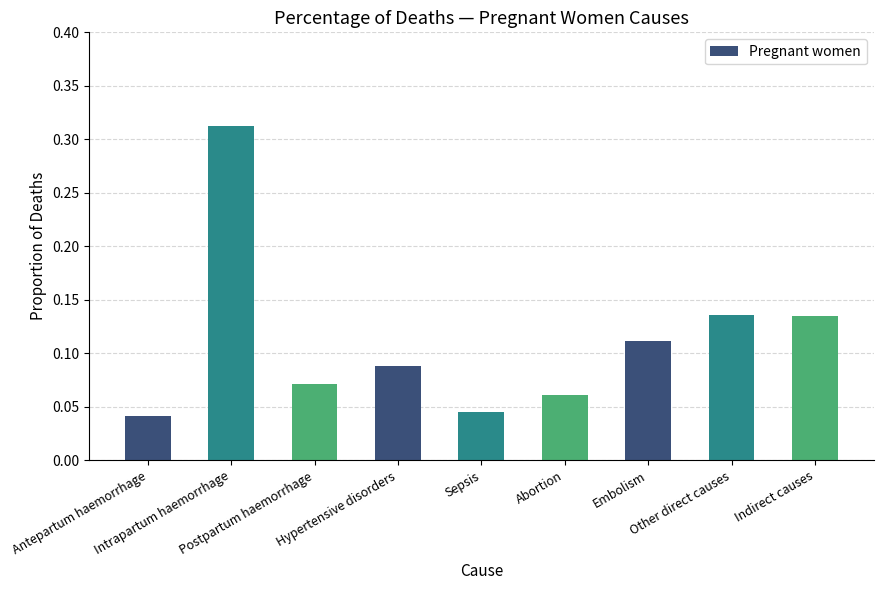

What is the change in value from Intrapartum haemorrhage to Postpartum haemorrhage?

-0.2